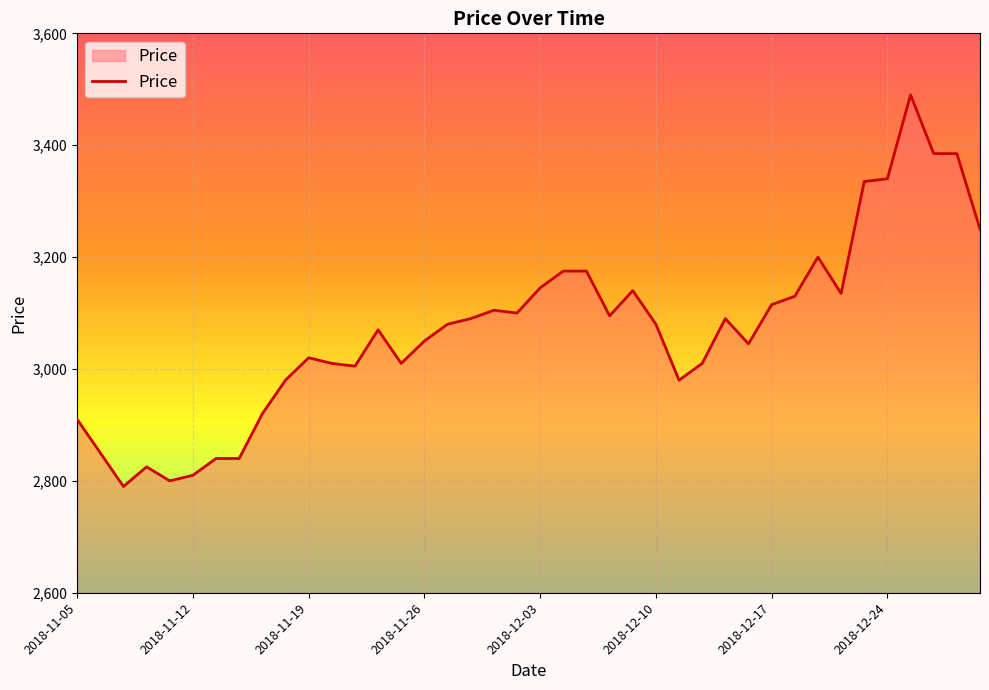

What is the smallest value displayed?

2790